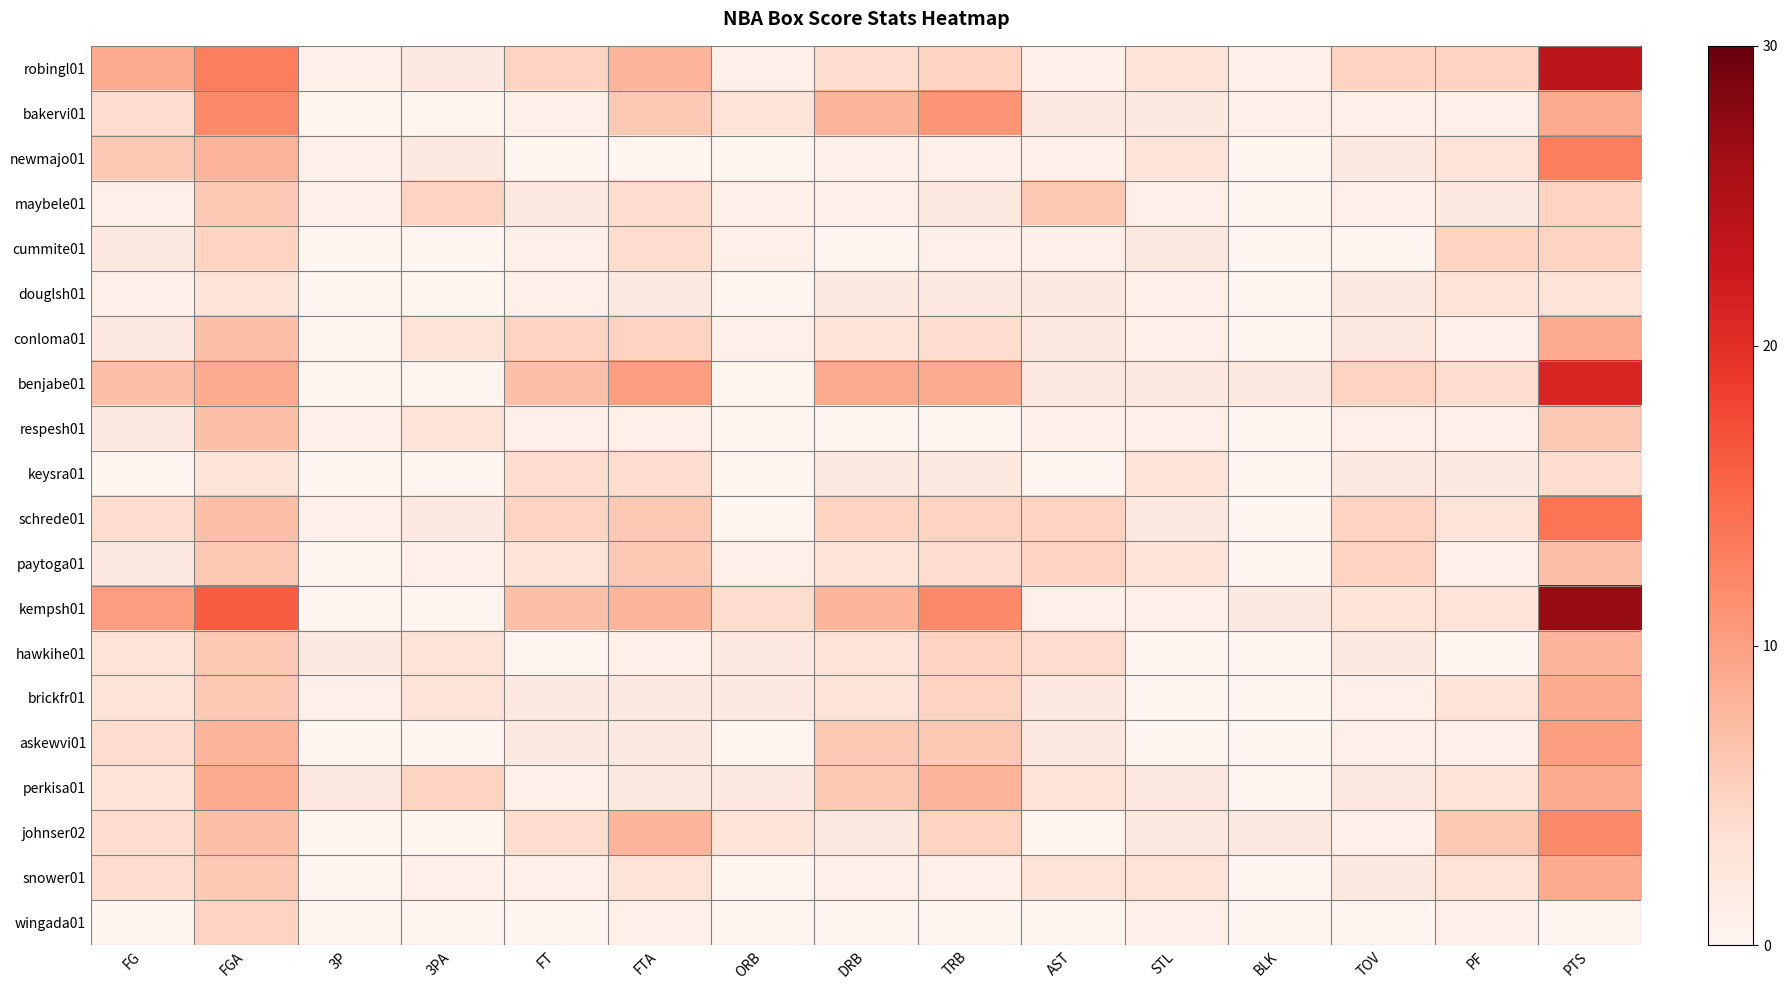

Reading left to right, list all the values displayed in this chart.

robingl01: FG=9	FGA=13	3P=1	3PA=2	FT=5	FTA=8	ORB=1	DRB=4	TRB=5	AST=1	STL=3	BLK=1	TOV=5	PF=5	PTS=24
bakervi01: FG=4	FGA=12	3P=0	3PA=0	FT=1	FTA=6	ORB=3	DRB=8	TRB=11	AST=2	STL=2	BLK=1	TOV=1	PF=1	PTS=9
newmajo01: FG=6	FGA=8	3P=1	3PA=2	FT=0	FTA=0	ORB=0	DRB=1	TRB=1	AST=1	STL=3	BLK=0	TOV=2	PF=3	PTS=13
maybele01: FG=1	FGA=6	3P=1	3PA=5	FT=2	FTA=4	ORB=1	DRB=1	TRB=2	AST=6	STL=1	BLK=0	TOV=1	PF=2	PTS=5
cummite01: FG=2	FGA=5	3P=0	3PA=0	FT=1	FTA=4	ORB=1	DRB=0	TRB=1	AST=1	STL=2	BLK=0	TOV=0	PF=5	PTS=5
douglsh01: FG=1	FGA=3	3P=0	3PA=0	FT=1	FTA=2	ORB=0	DRB=2	TRB=2	AST=2	STL=1	BLK=0	TOV=2	PF=3	PTS=3
conloma01: FG=2	FGA=7	3P=0	3PA=3	FT=5	FTA=5	ORB=1	DRB=3	TRB=4	AST=2	STL=1	BLK=0	TOV=2	PF=1	PTS=9
benjabe01: FG=7	FGA=9	3P=0	3PA=0	FT=7	FTA=10	ORB=0	DRB=9	TRB=9	AST=2	STL=2	BLK=2	TOV=5	PF=4	PTS=21
respesh01: FG=2	FGA=7	3P=1	3PA=3	FT=1	FTA=1	ORB=0	DRB=0	TRB=0	AST=1	STL=1	BLK=0	TOV=1	PF=1	PTS=6
keysra01: FG=0	FGA=3	3P=0	3PA=0	FT=4	FTA=4	ORB=0	DRB=2	TRB=2	AST=0	STL=3	BLK=0	TOV=2	PF=2	PTS=4
schrede01: FG=4	FGA=7	3P=1	3PA=2	FT=5	FTA=6	ORB=0	DRB=5	TRB=5	AST=5	STL=2	BLK=0	TOV=5	PF=3	PTS=14
paytoga01: FG=2	FGA=6	3P=0	3PA=1	FT=3	FTA=6	ORB=1	DRB=3	TRB=4	AST=5	STL=3	BLK=0	TOV=5	PF=1	PTS=7
kempsh01: FG=10	FGA=16	3P=0	3PA=0	FT=7	FTA=8	ORB=4	DRB=8	TRB=12	AST=1	STL=1	BLK=2	TOV=3	PF=3	PTS=27
hawkihe01: FG=3	FGA=6	3P=2	3PA=3	FT=0	FTA=1	ORB=2	DRB=3	TRB=5	AST=4	STL=0	BLK=0	TOV=2	PF=0	PTS=8
brickfr01: FG=3	FGA=6	3P=1	3PA=3	FT=2	FTA=2	ORB=2	DRB=3	TRB=5	AST=2	STL=0	BLK=0	TOV=1	PF=3	PTS=9
askewvi01: FG=4	FGA=8	3P=0	3PA=0	FT=2	FTA=2	ORB=0	DRB=6	TRB=6	AST=2	STL=0	BLK=0	TOV=1	PF=1	PTS=10
perkisa01: FG=3	FGA=9	3P=2	3PA=5	FT=1	FTA=2	ORB=2	DRB=6	TRB=8	AST=3	STL=2	BLK=0	TOV=2	PF=3	PTS=9
johnser02: FG=4	FGA=7	3P=0	3PA=0	FT=4	FTA=8	ORB=3	DRB=2	TRB=5	AST=0	STL=2	BLK=2	TOV=1	PF=6	PTS=12
snower01: FG=4	FGA=6	3P=0	3PA=1	FT=1	FTA=3	ORB=0	DRB=1	TRB=1	AST=3	STL=3	BLK=0	TOV=2	PF=3	PTS=9
wingada01: FG=0	FGA=5	3P=0	3PA=0	FT=0	FTA=1	ORB=0	DRB=0	TRB=0	AST=0	STL=1	BLK=0	TOV=0	PF=1	PTS=0